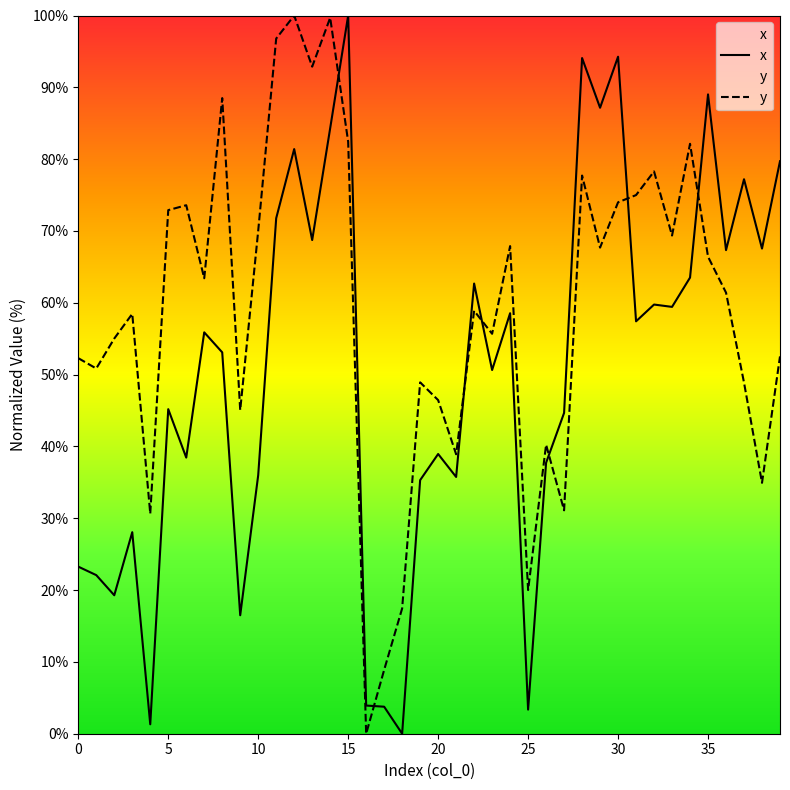

How many values in the x series exceed 55?

20